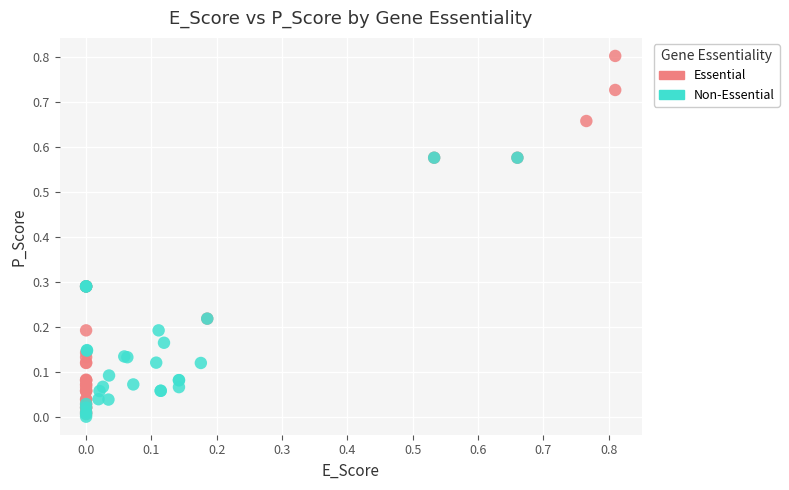

Which series has the widest spread of Y values?

Essential